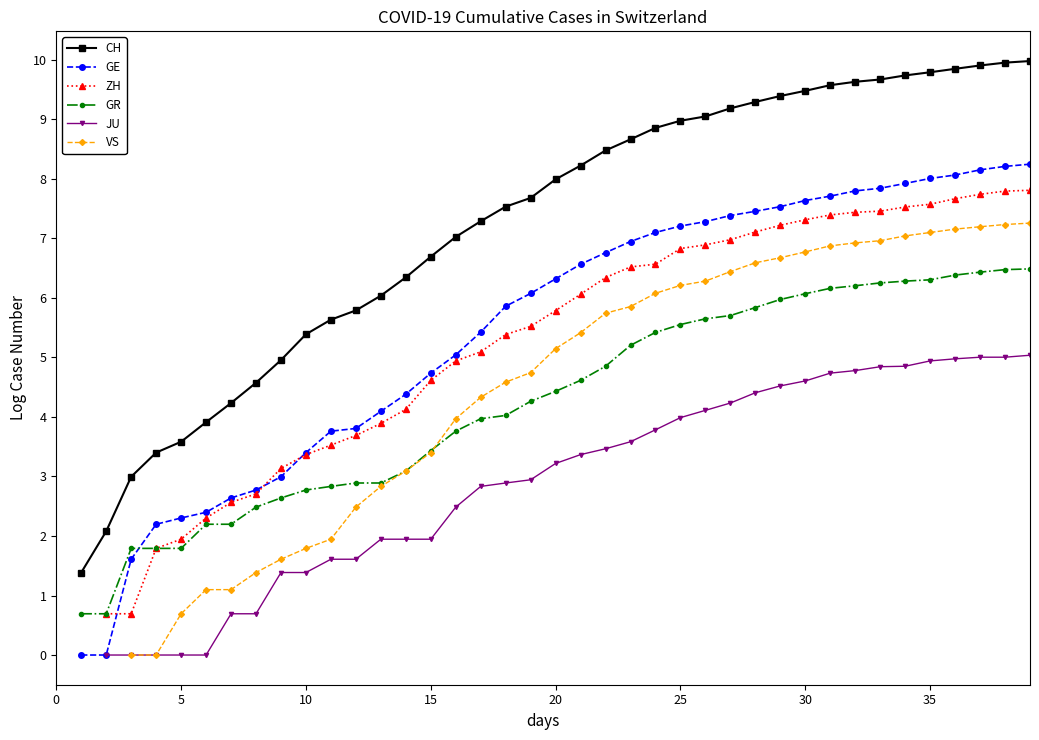

How many data points in CH are above 7?

24